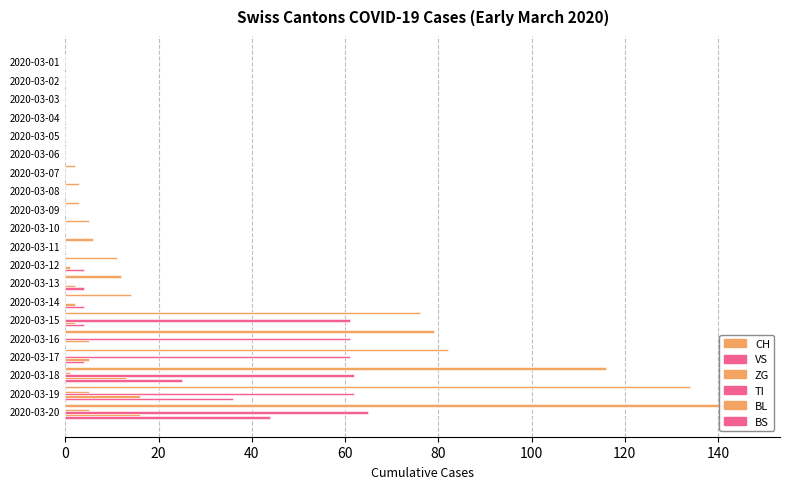

Is the value of CH at 2020-03-09 greater than the value of ZG at 2020-03-20?

No